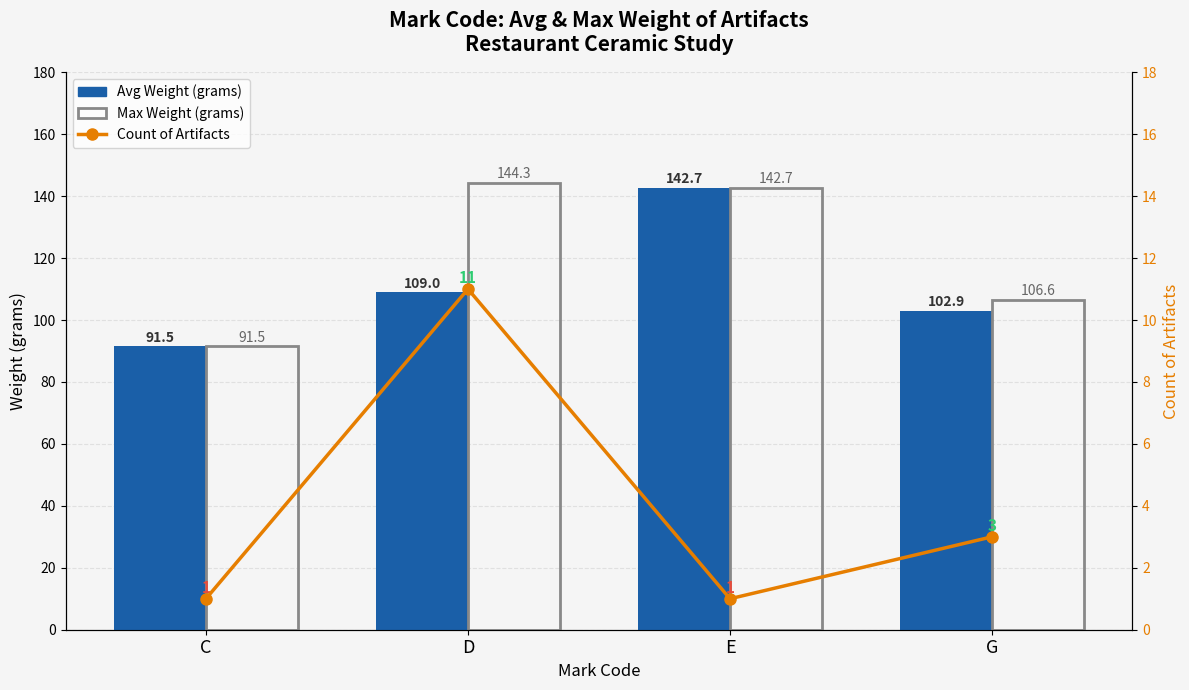

Rank the series at D from highest to lowest value.

Max Weight (grams), Avg Weight (grams), Count of artifacts